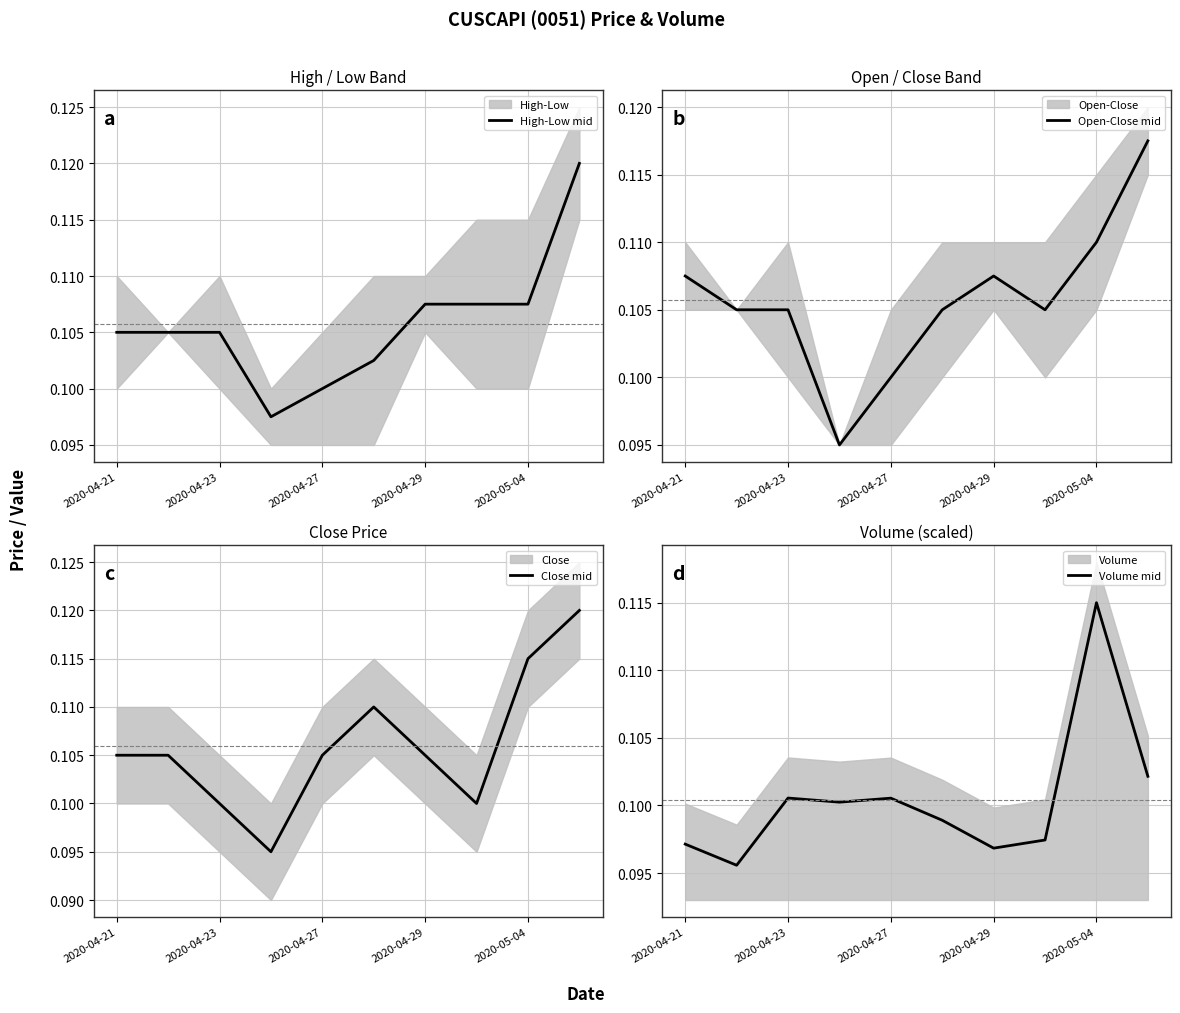

True or false: Open-Close mid and High-Low mid cross at least once.

True